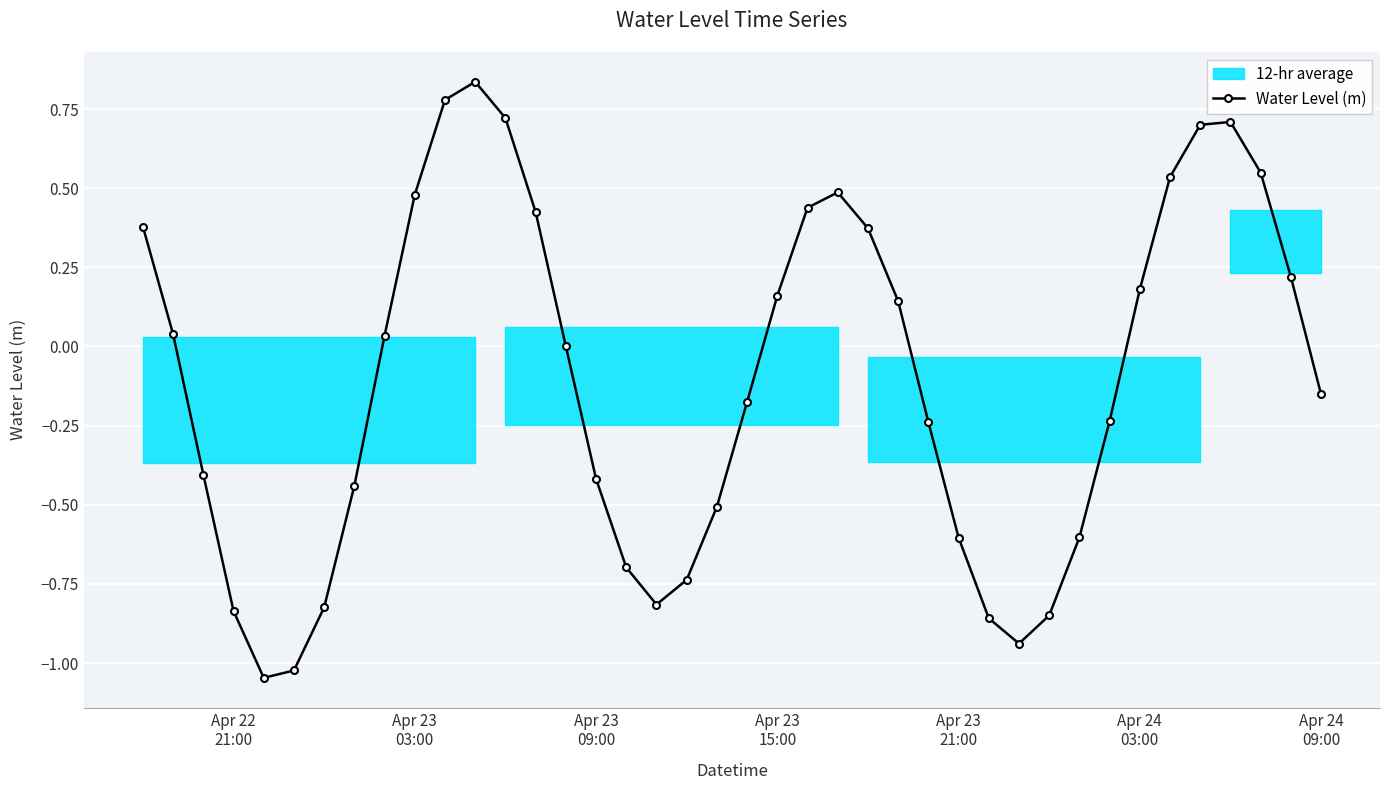

In Water Level (m), how many points are higher than both neighbors (excluding endpoints)?

3